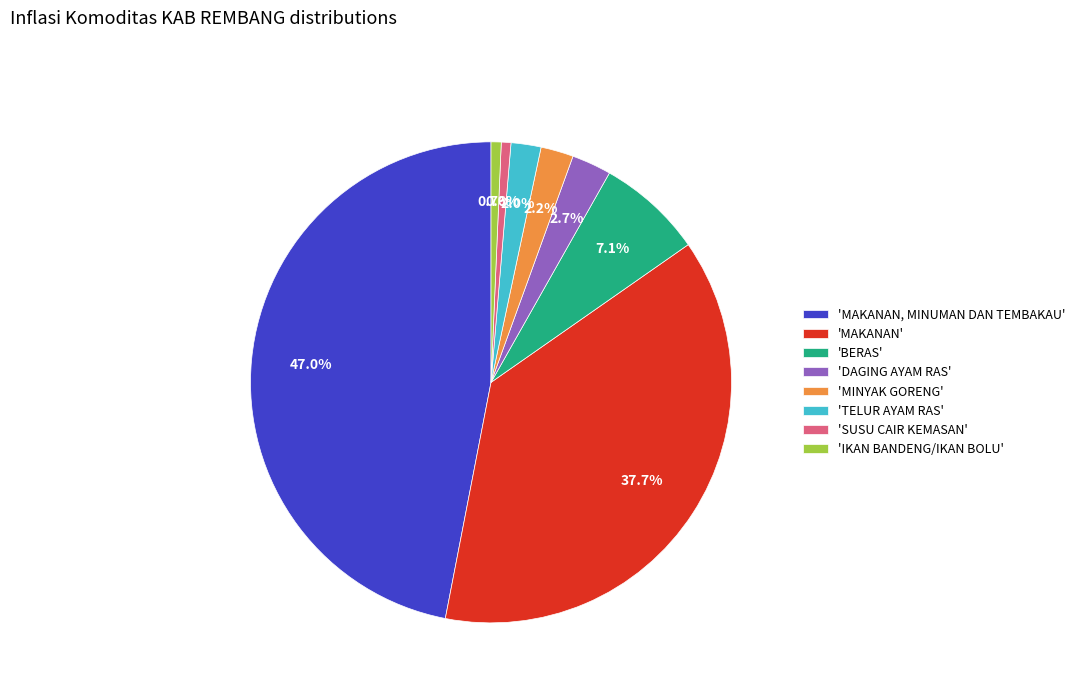

Rank the categories by value from lowest to highest.

'SUSU CAIR KEMASAN', 'IKAN BANDENG/IKAN BOLU', 'TELUR AYAM RAS', 'MINYAK GORENG', 'DAGING AYAM RAS', 'BERAS', 'MAKANAN', 'MAKANAN, MINUMAN DAN TEMBAKAU'